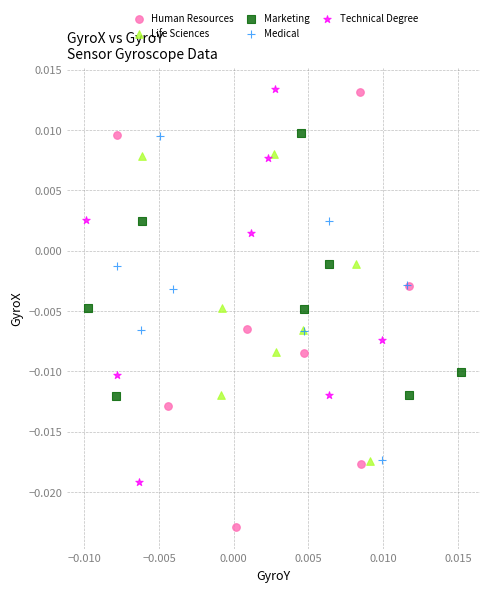

What are all the series names shown in the legend?

Human Resources, Life Sciences, Marketing, Medical, Technical Degree